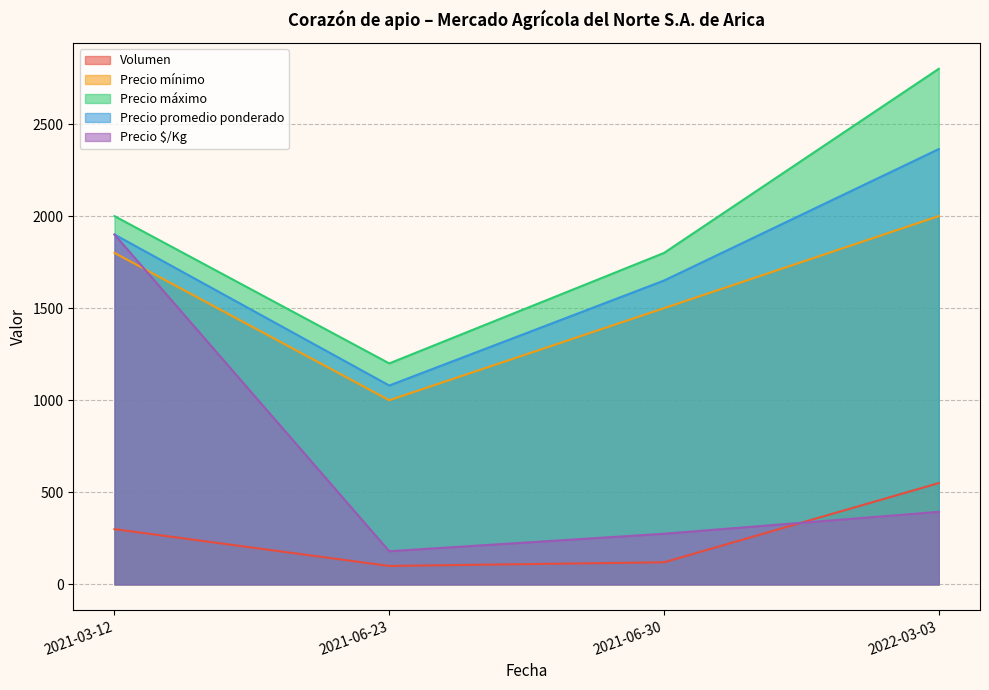

Reading left to right, extract all data points from this chart.

Volumen: 2021-03-12=300	2021-06-23=100	2021-06-30=120	2022-03-03=550
Precio mínimo: 2021-03-12=1800	2021-06-23=1000	2021-06-30=1500	2022-03-03=2000
Precio máximo: 2021-03-12=2000	2021-06-23=1200	2021-06-30=1800	2022-03-03=2800
Precio promedio ponderado: 2021-03-12=1900	2021-06-23=1080	2021-06-30=1650	2022-03-03=2364
Precio $/Kg: 2021-03-12=1900	2021-06-23=180	2021-06-30=275	2022-03-03=394